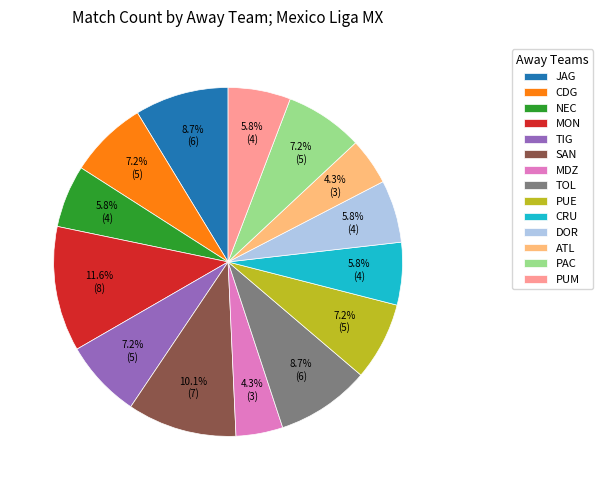

Does JAG account for over 50% of the chart?

No